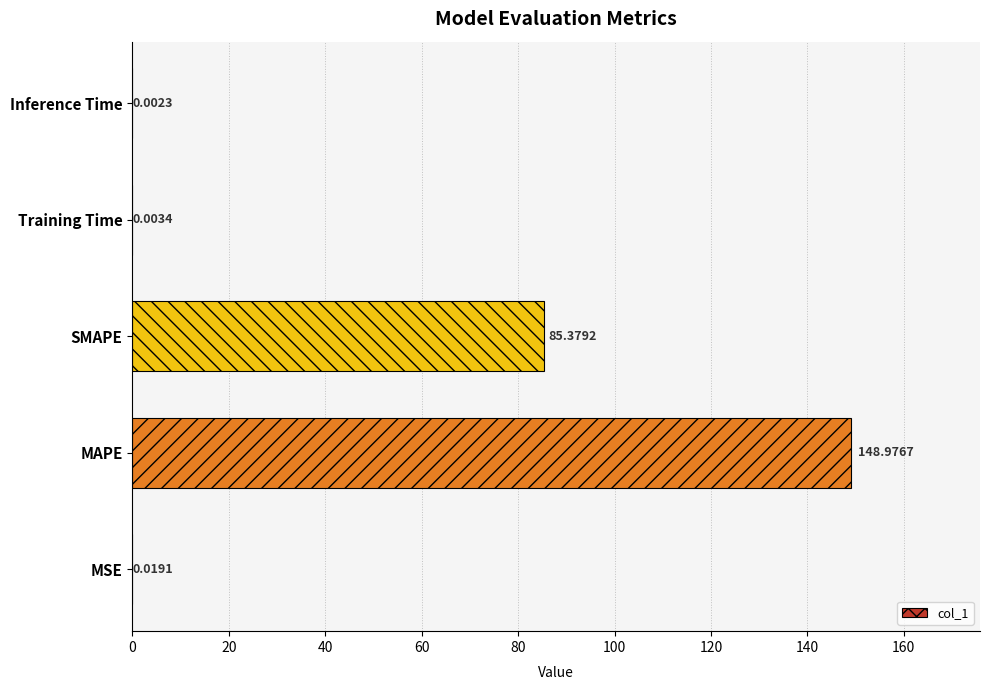

What is the change in value from MAPE to SMAPE?

-63.6